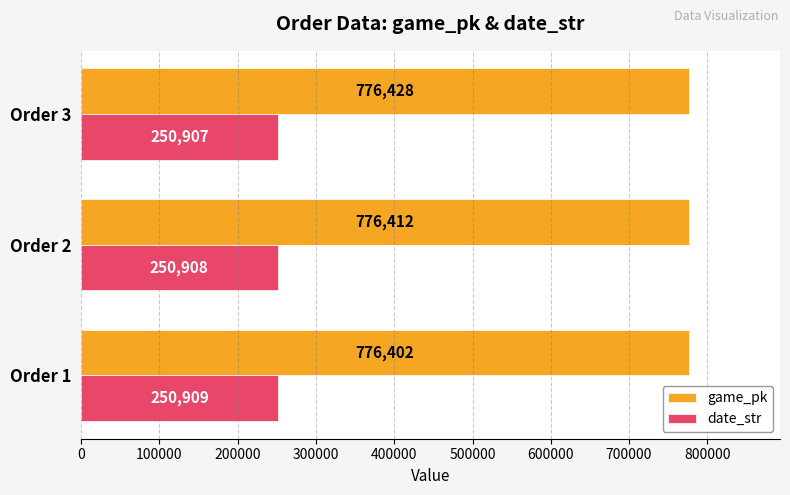

How many game_pk values are between 776402 and 776428?

3